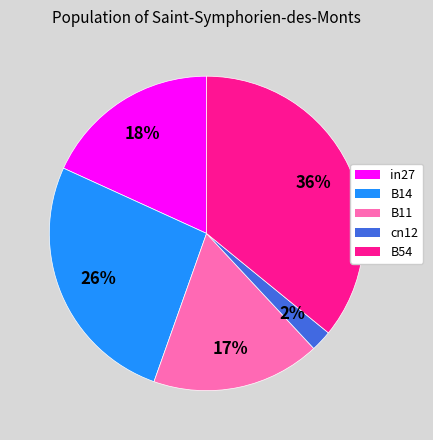

Count the number of slices in the pie.

5